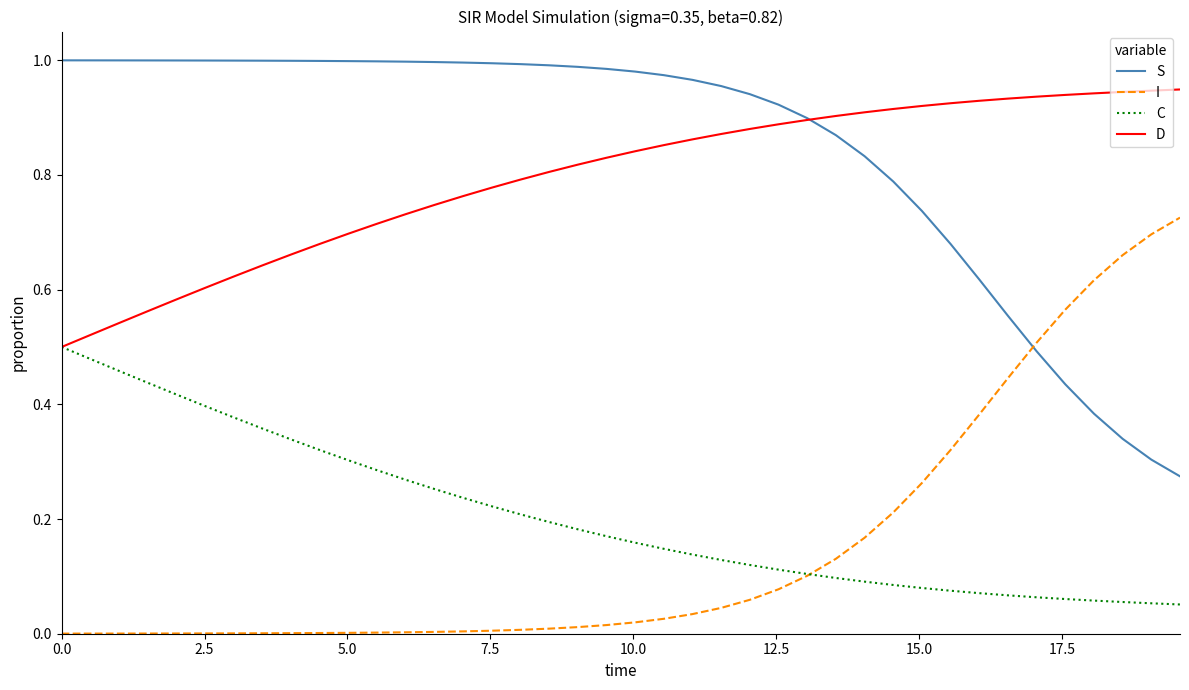

Rank the series by their maximum value, from lowest to highest.

C, I, D, S